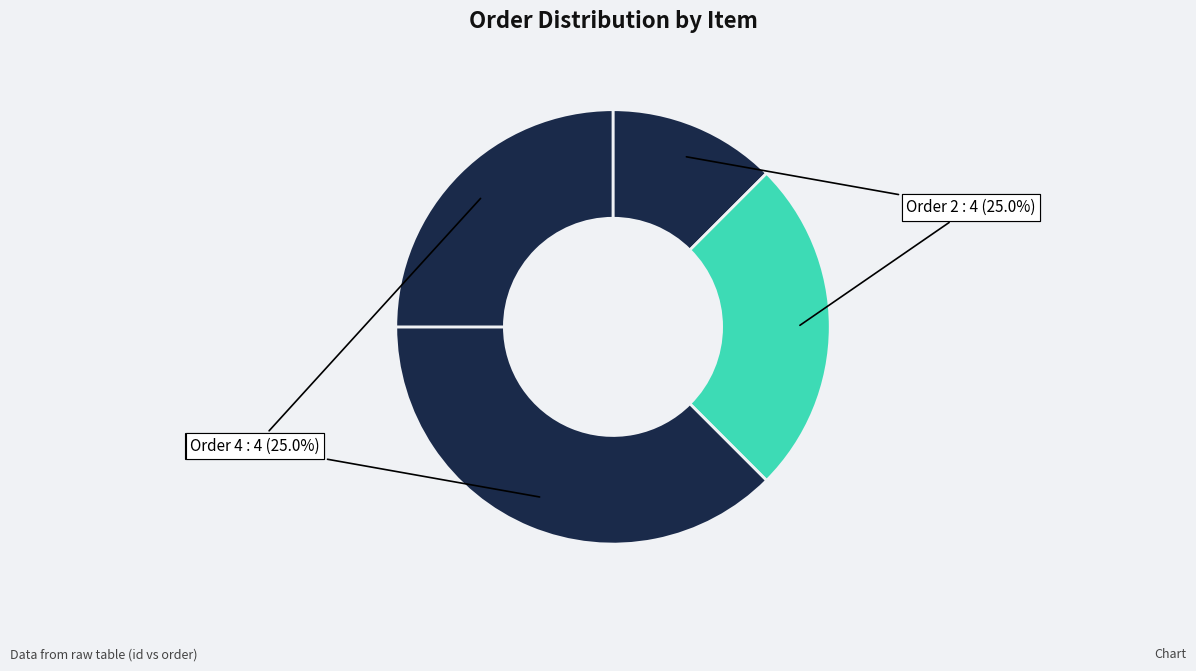

Which category has the smallest portion of the pie?

Order 1